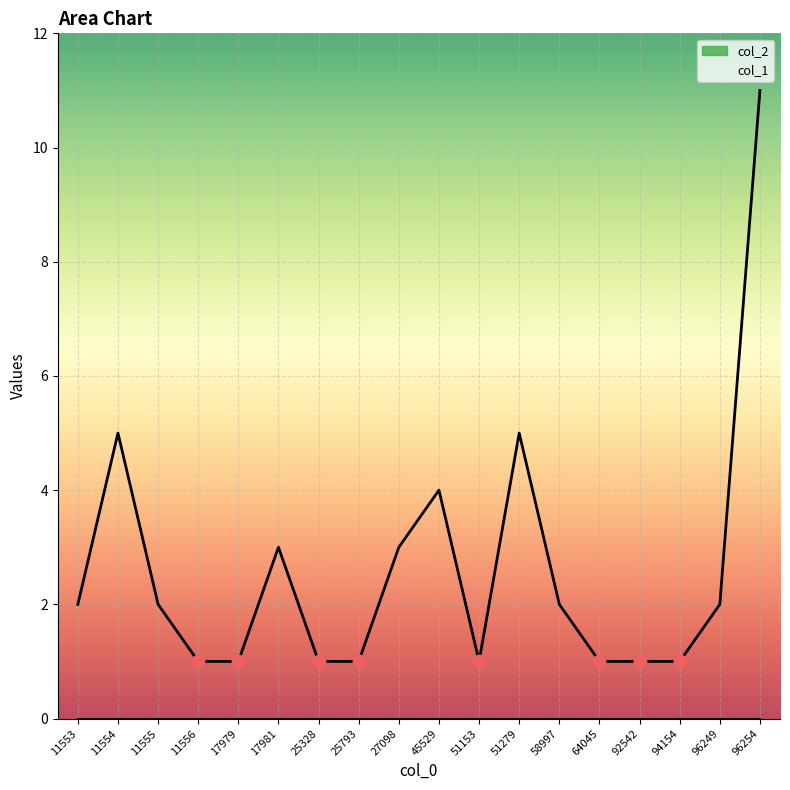

Which has a higher value, 96249 or 11554?

11554